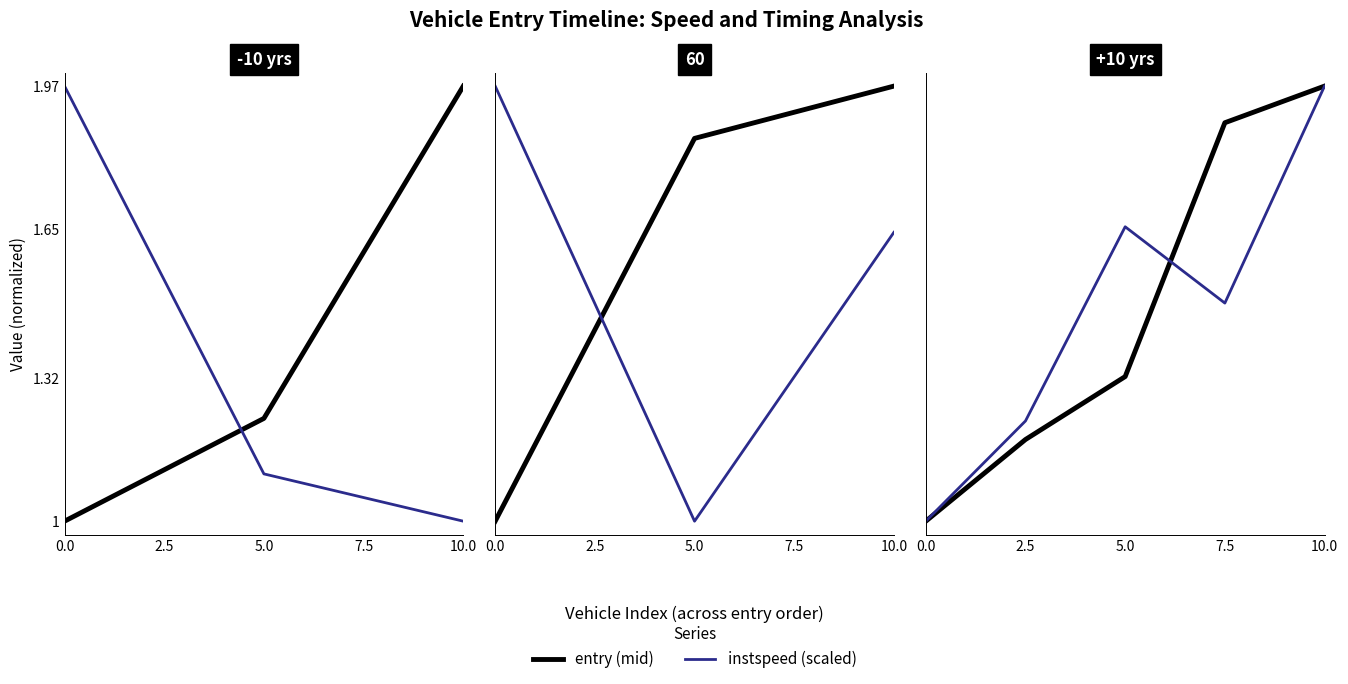

What is the lowest value of the entry (mid) series?

1.0